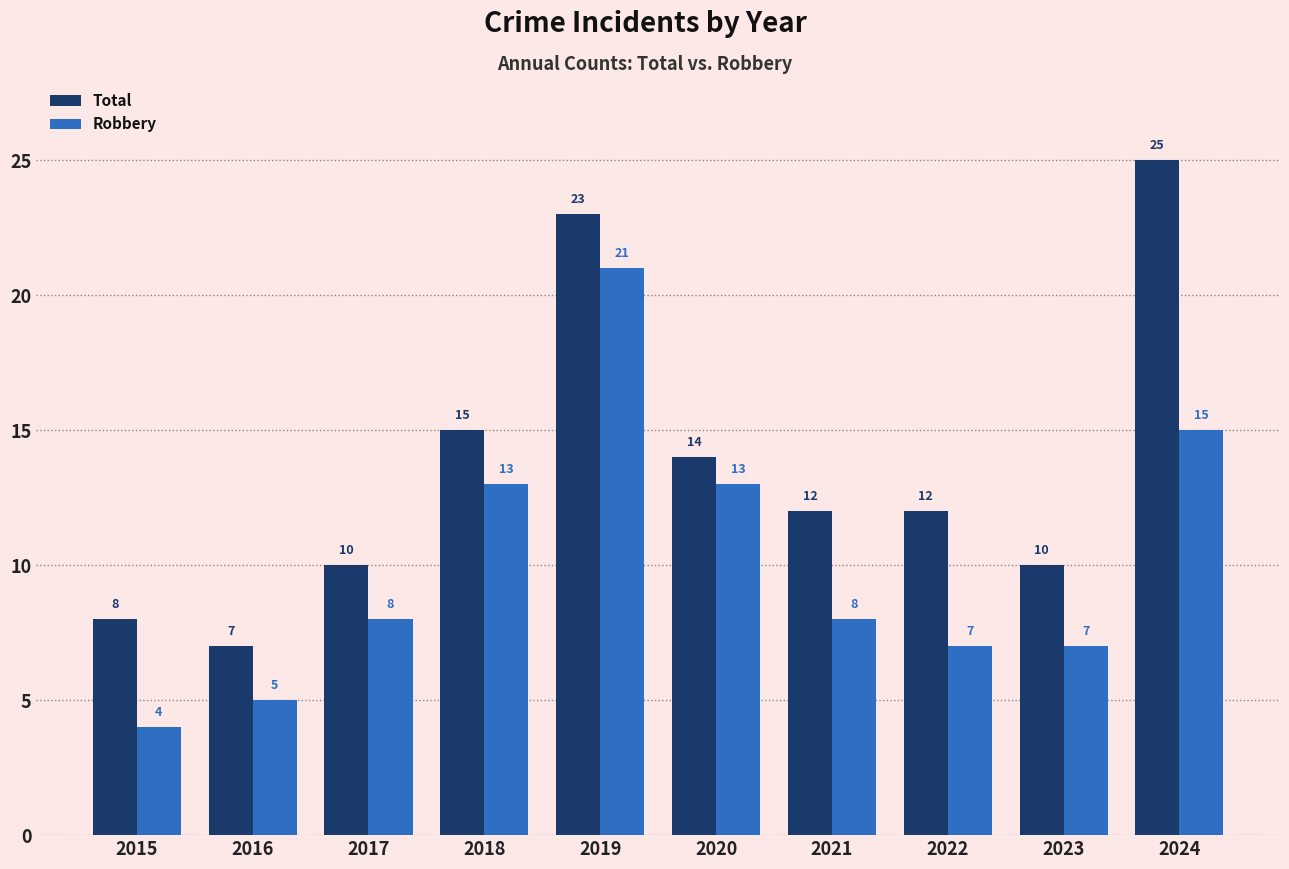

What value does the Robbery series have at 2024?

15